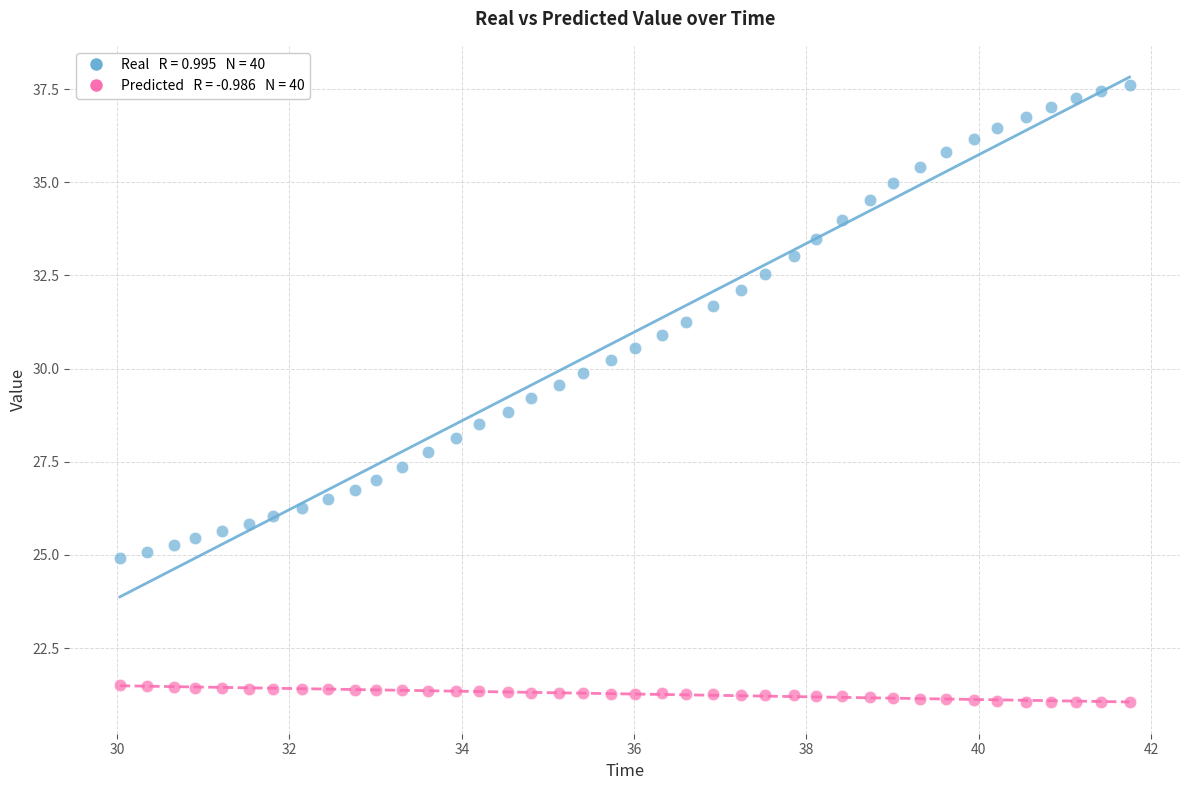

Across all data points, what is the range of Y values (max minus min)?

16.6